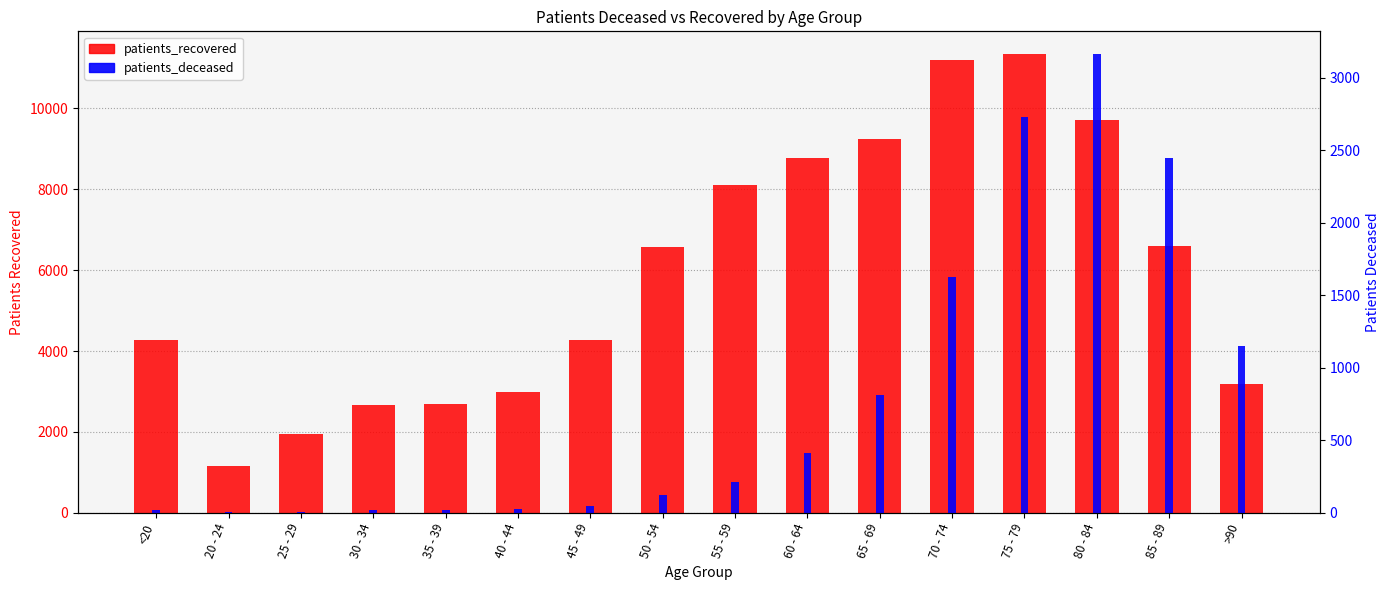

At which label is patients_recovered closest to 6242?

50 - 54